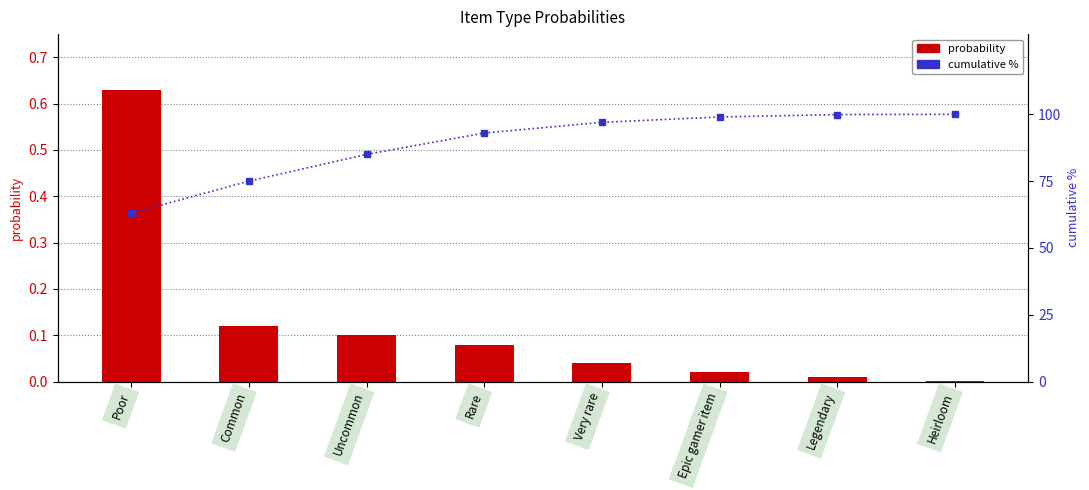

At which label is probability closest to 0?

Heirloom